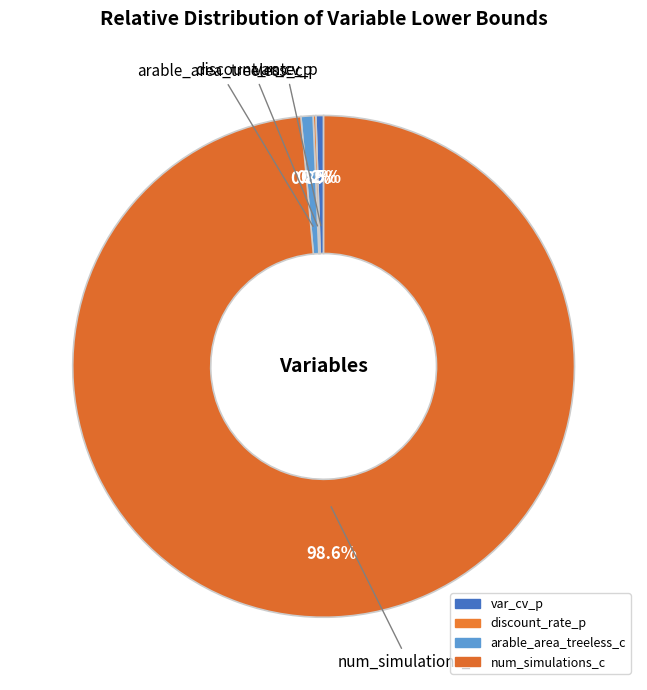

How many segments does this pie chart have?

4